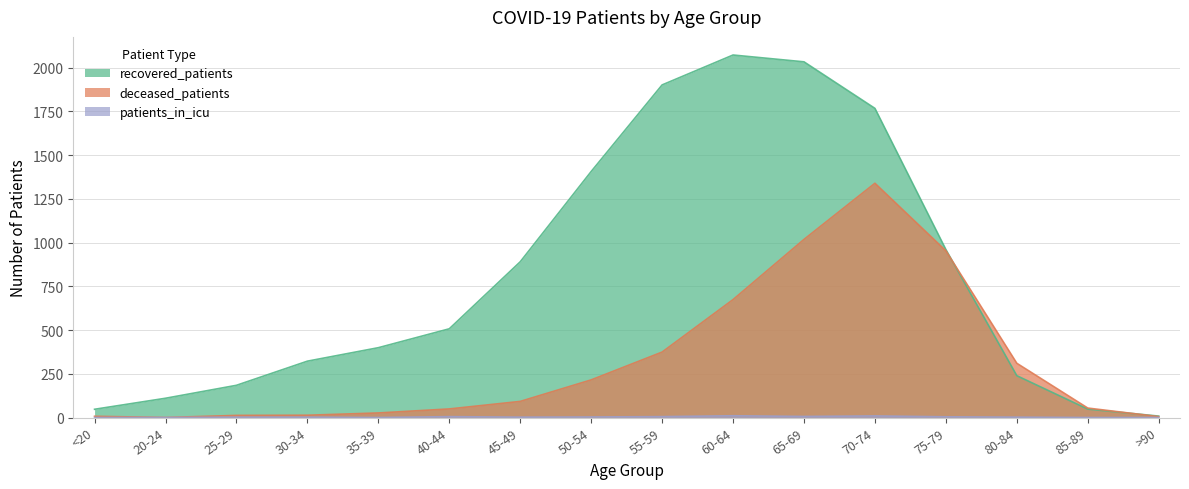

In deceased_patients, how many points are higher than both neighbors (excluding endpoints)?

1